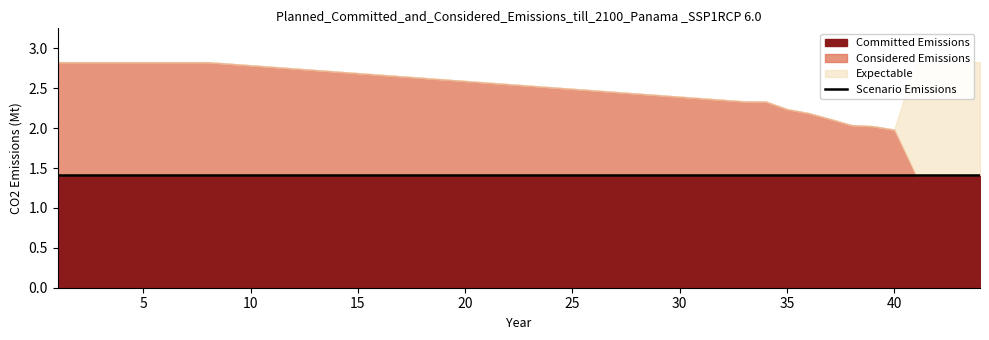

Which category has the lowest value in the Considered Emissions series?

41